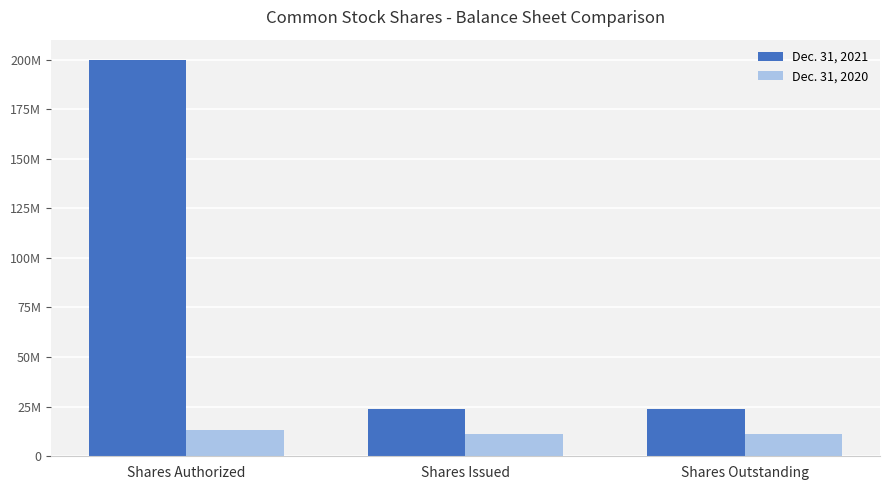

Is the value of Dec. 31, 2021 at Shares Outstanding greater than the value of Dec. 31, 2020 at Shares Authorized?

Yes